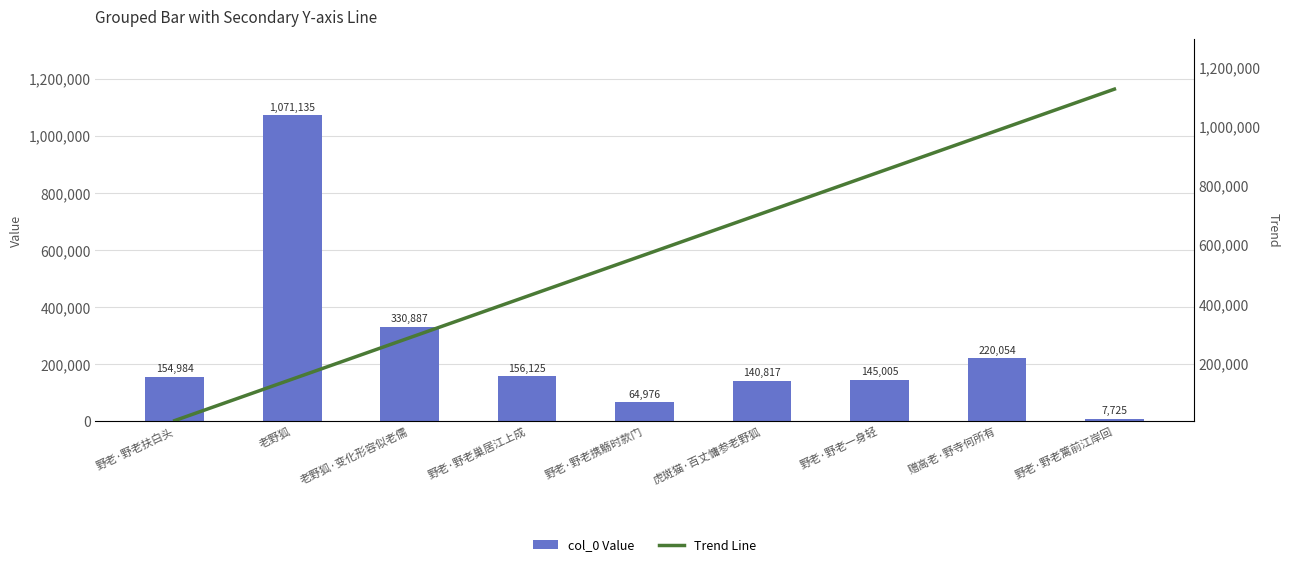

Which category has the lowest value in the col_0 Value series?

野老·野老篱前江岸回